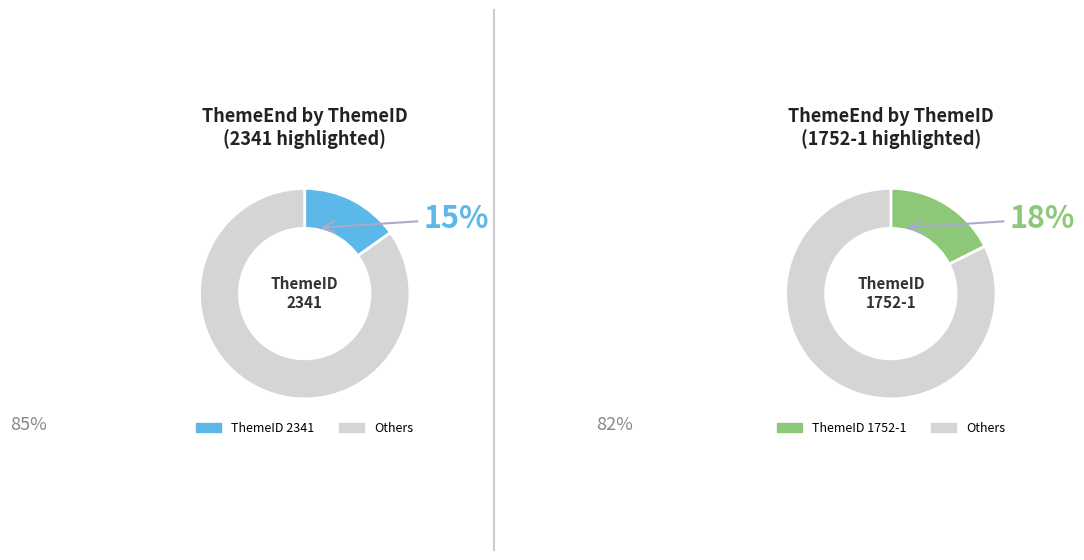

To the nearest percent, what is the average slice percentage?

17%